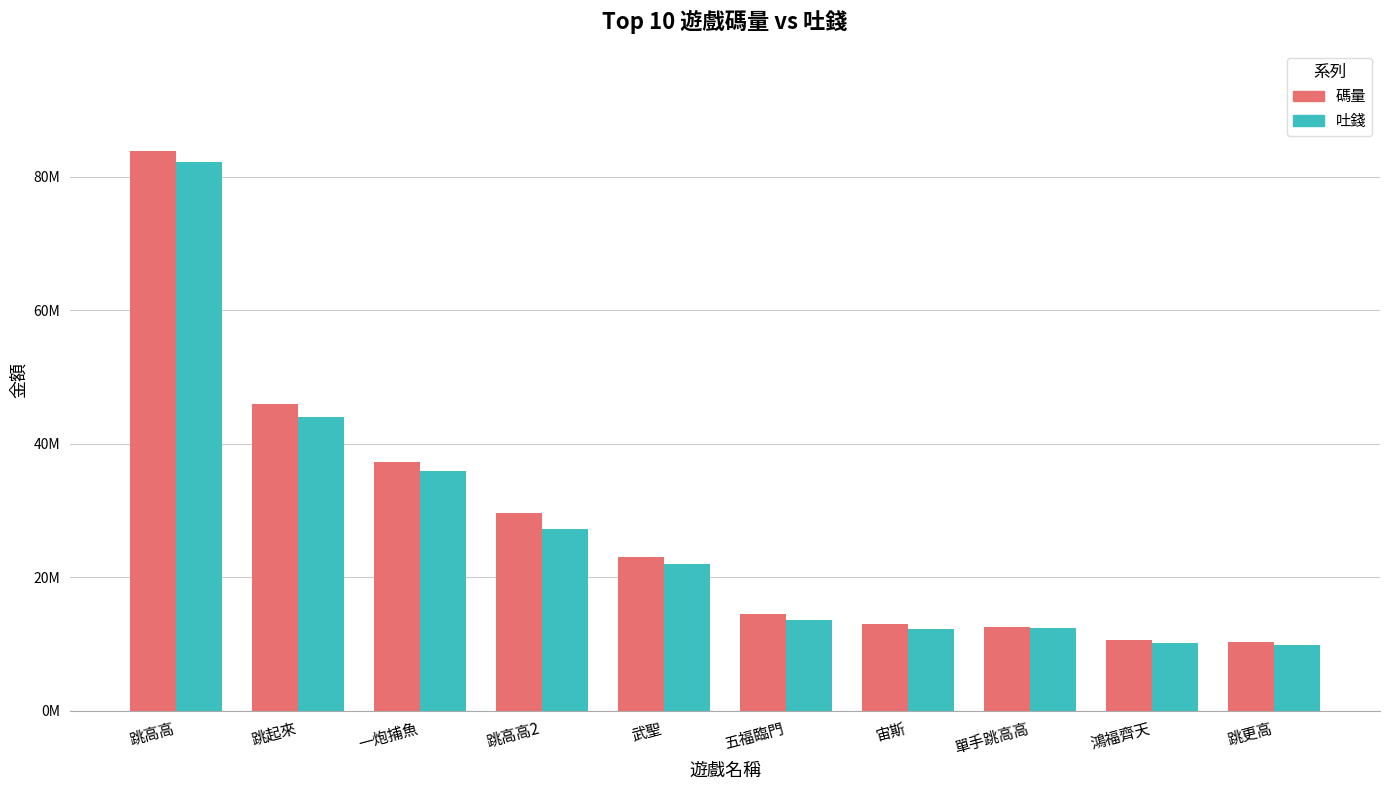

Reading left to right, extract all data points from this chart.

碼量: 83936817.1	45895360.6	37217154.1	29556624.6	23026576.9	14501878.0	12999378.6	12591600.5	10608213.2	10238976.2
吐錢: 82255227.3	44010032.0	35943938.1	27287127.9	22006207.9	13607396.1	12207358.8	12364225.1	10102965.9	9878631.7